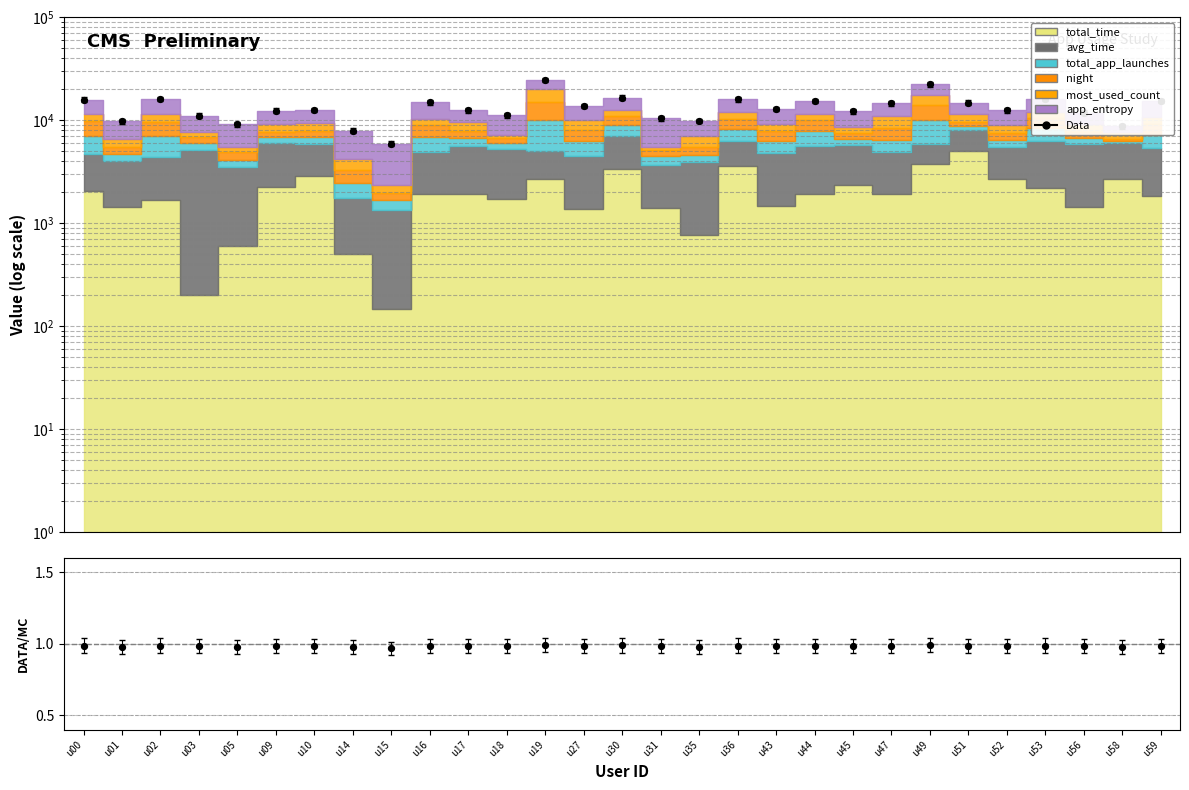

What is the change in value from u00 to u53?

+285.4